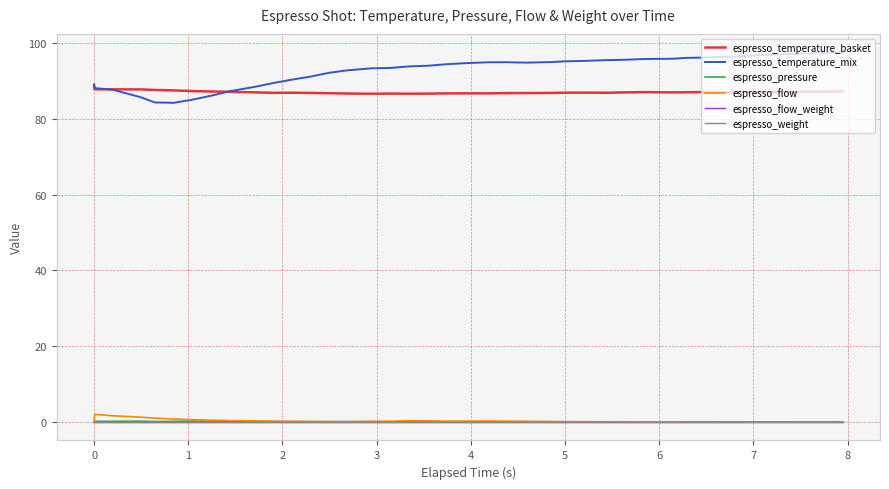

How many interior local valleys does the espresso_temperature_basket series have?

8